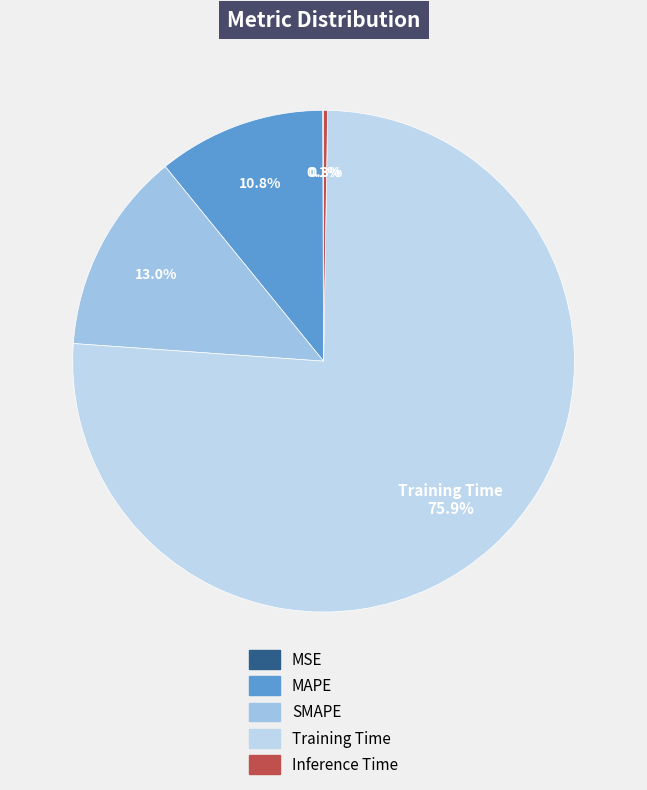

To the nearest percent, what is the combined percentage of MSE and MAPE?

11%